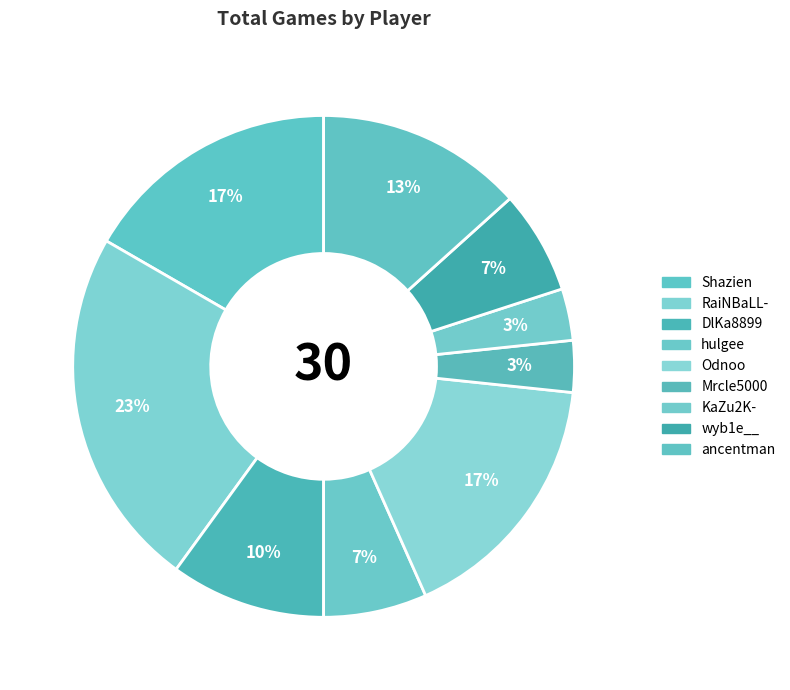

Count the number of slices in the pie.

9